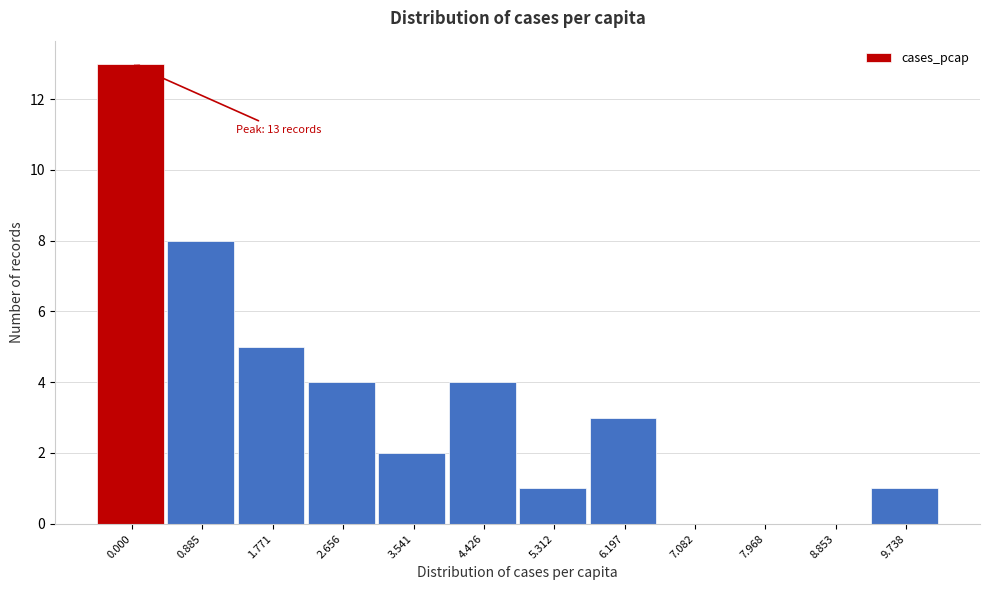

Reading left to right, transcribe all the data shown in this chart.

0.000=13	0.885=8	1.771=5	2.656=4	3.541=2	4.426=4	5.312=1	6.197=3	7.082=0	7.968=0	8.853=0	9.738=1